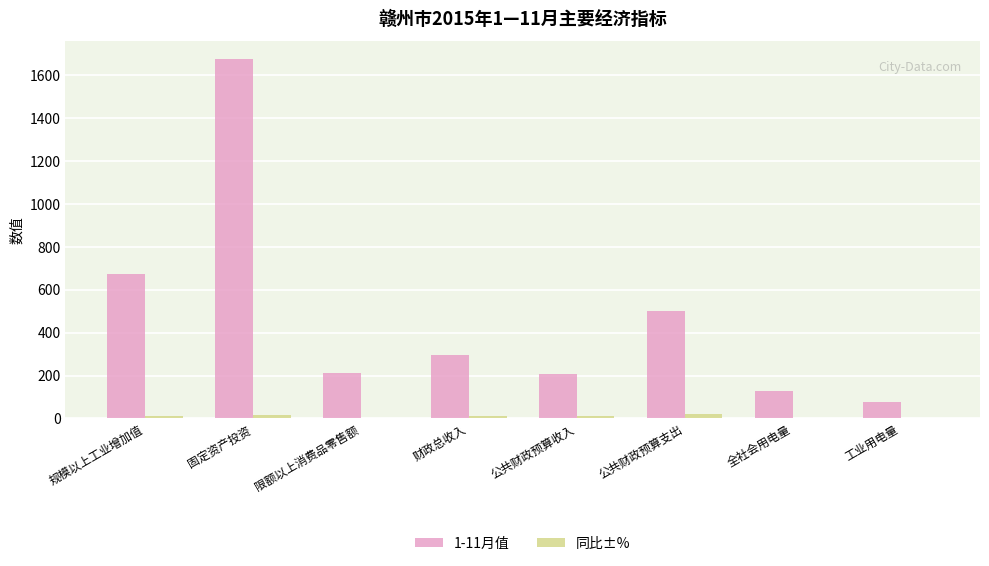

Is the value of 同比±% at 公共财政预算支出 greater than the value of 1-11月值 at 限额以上消费品零售额?

No